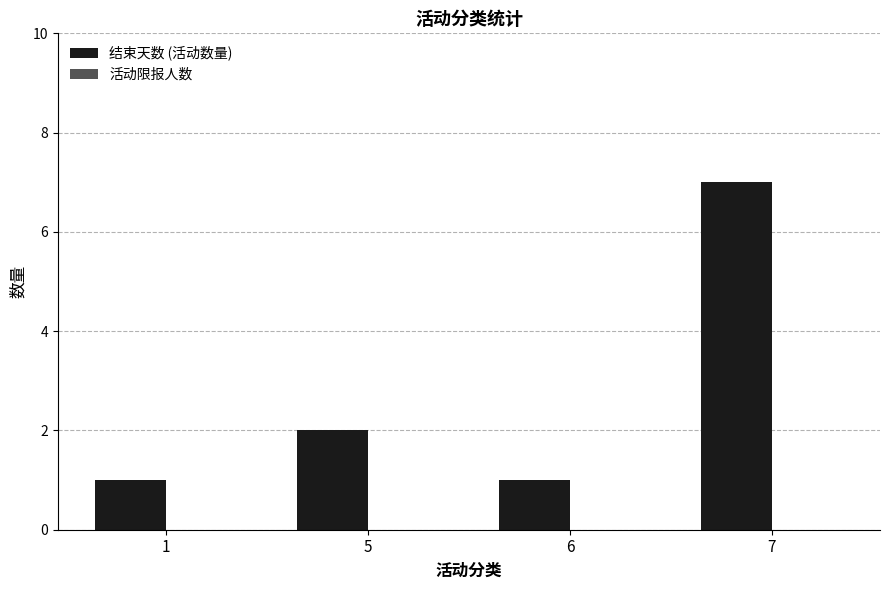

What is the value of the 4th bar from the left?

7